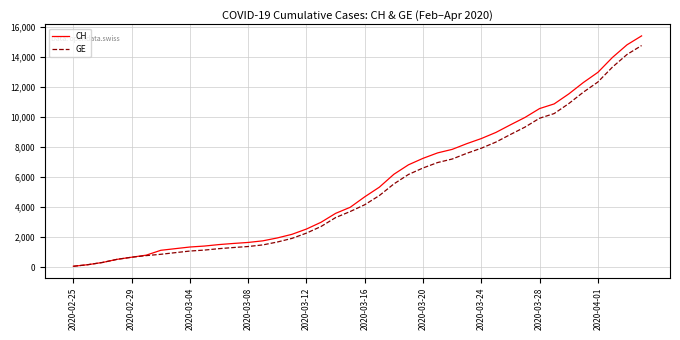

Which series has the largest range (max minus min)?

CH